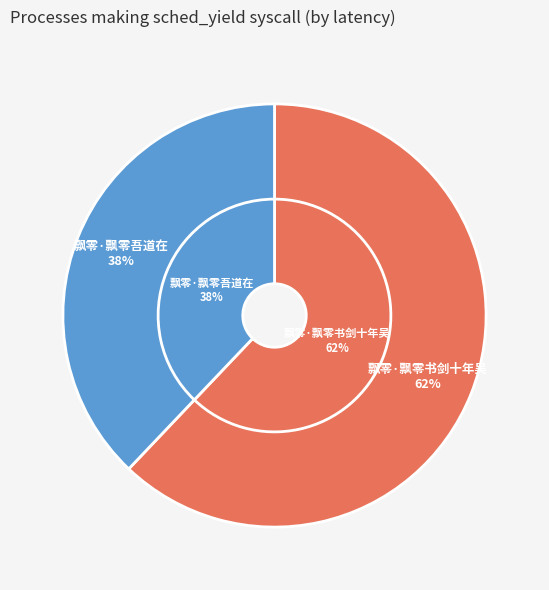

Does 飘零·飘零书剑十年吴 account for over 50% of the chart?

Yes